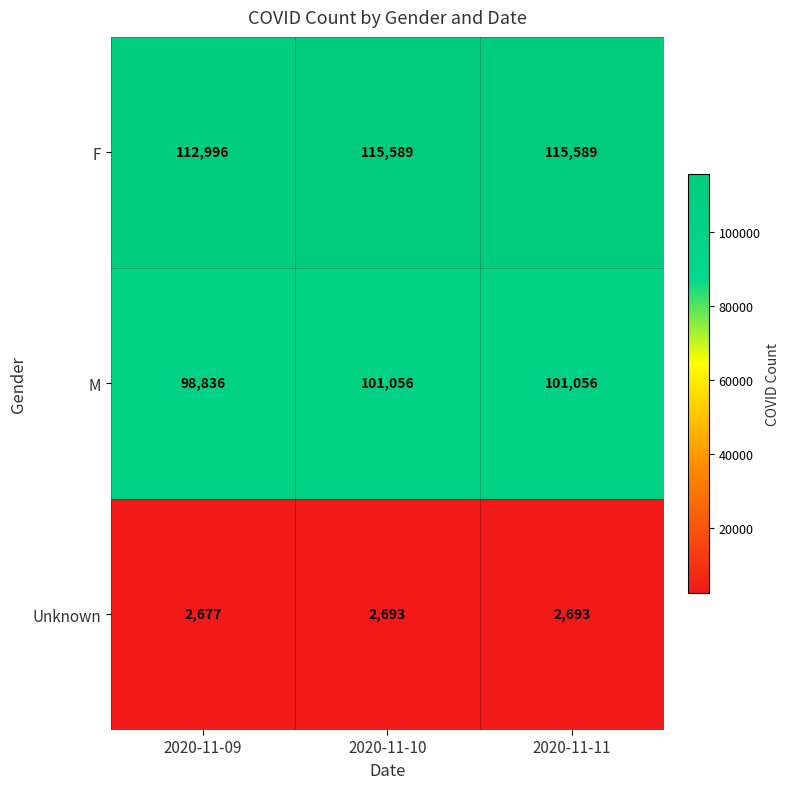

Which series has the largest total across all categories?

F